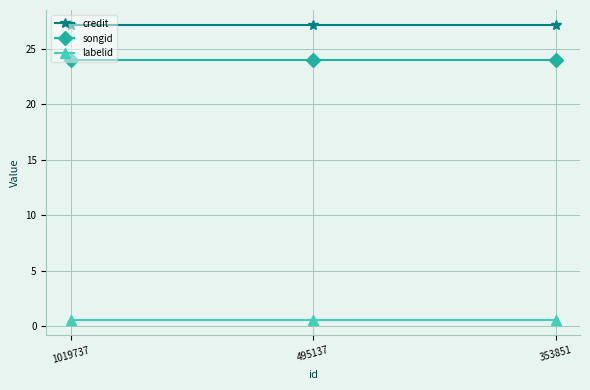

Reading left to right, list all the values displayed in this chart.

credit: 27.1	27.1	27.1
songid: 23.9	23.9	23.9
labelid: 0.5	0.5	0.5